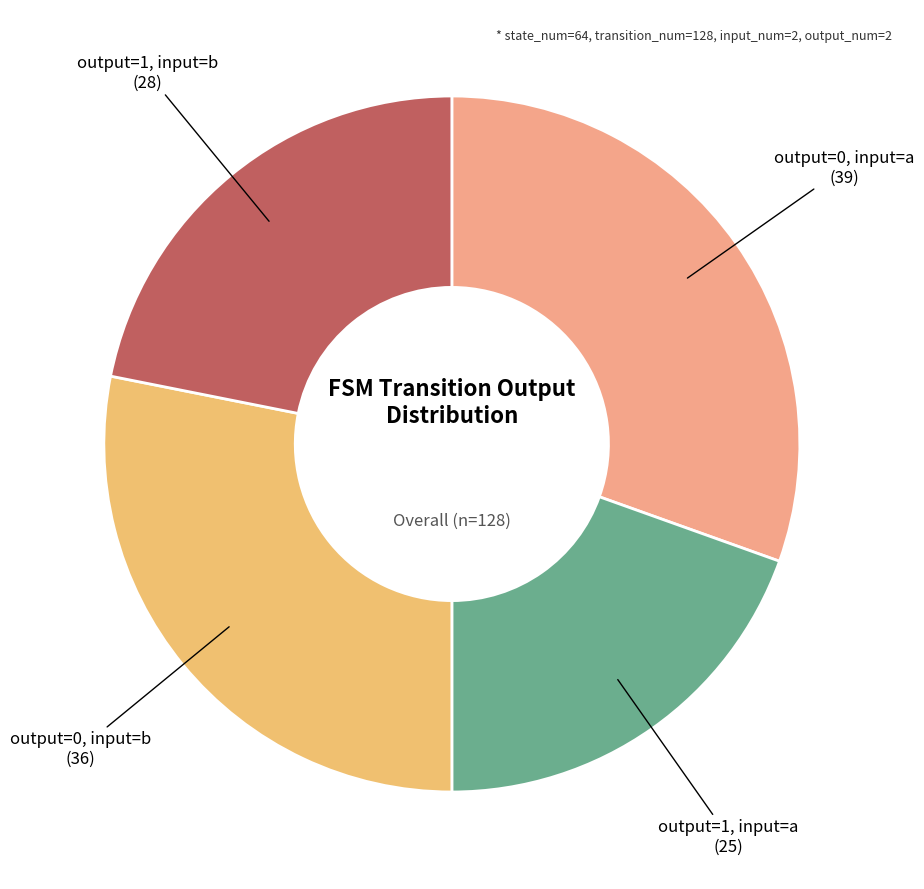

How many segments does this pie chart have?

4